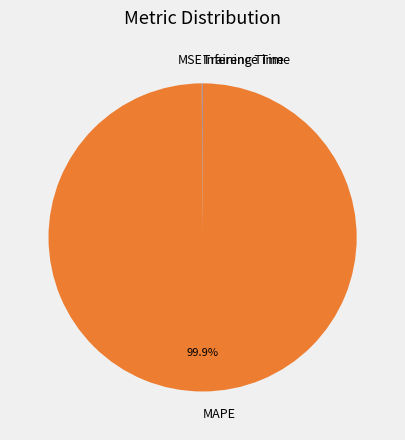

Does any single category account for the majority?

Yes